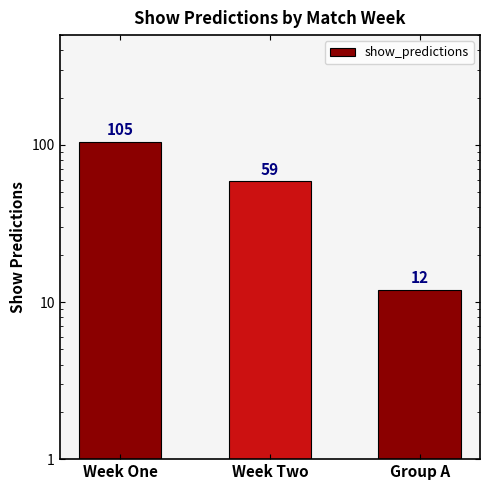

Which category has the highest value across all series?

Week One